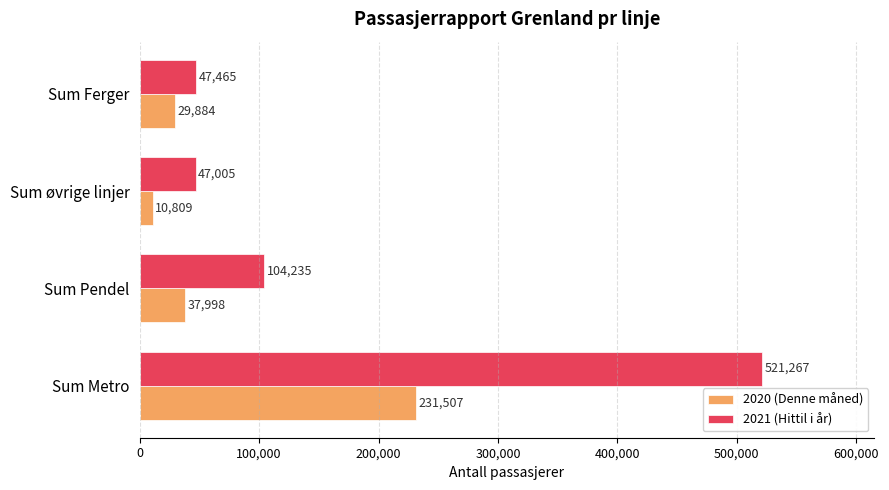

What is the average value of the 2020 (Denne måned) series?

77550